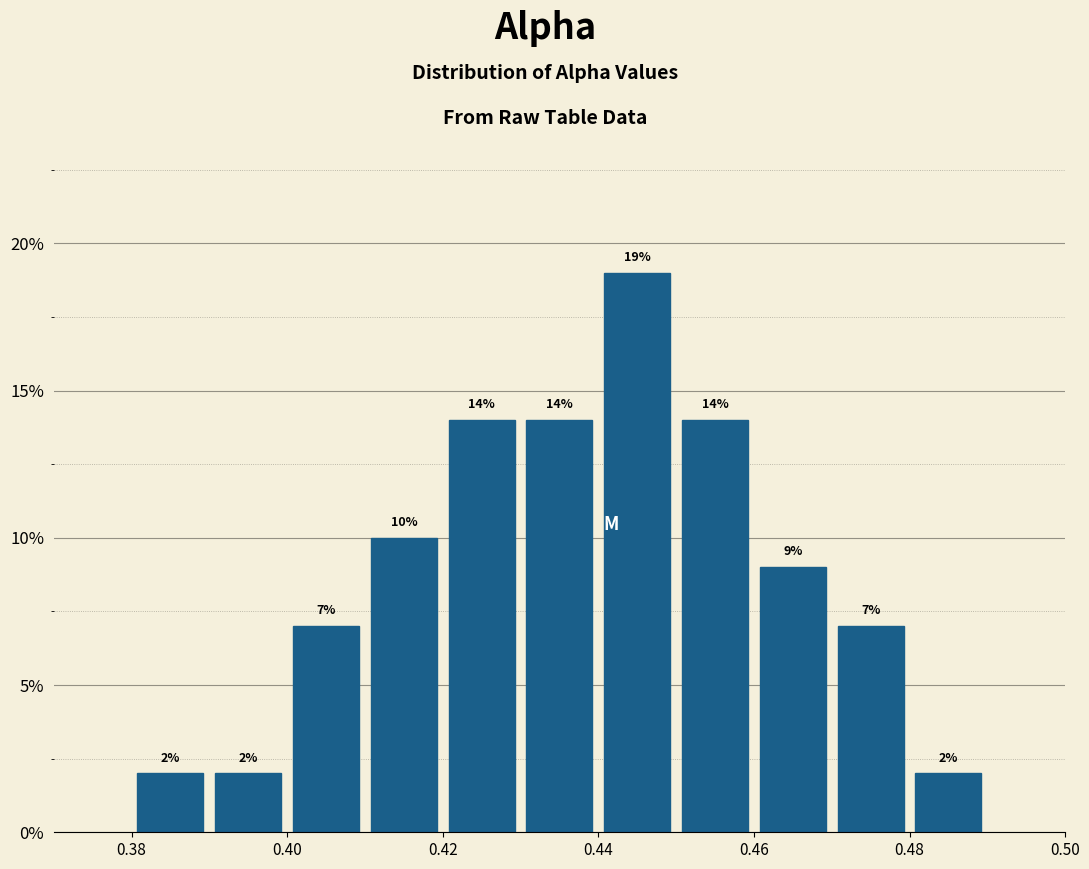

How tall is the bar that spans 0.45 to 0.46 on the x-axis?

14